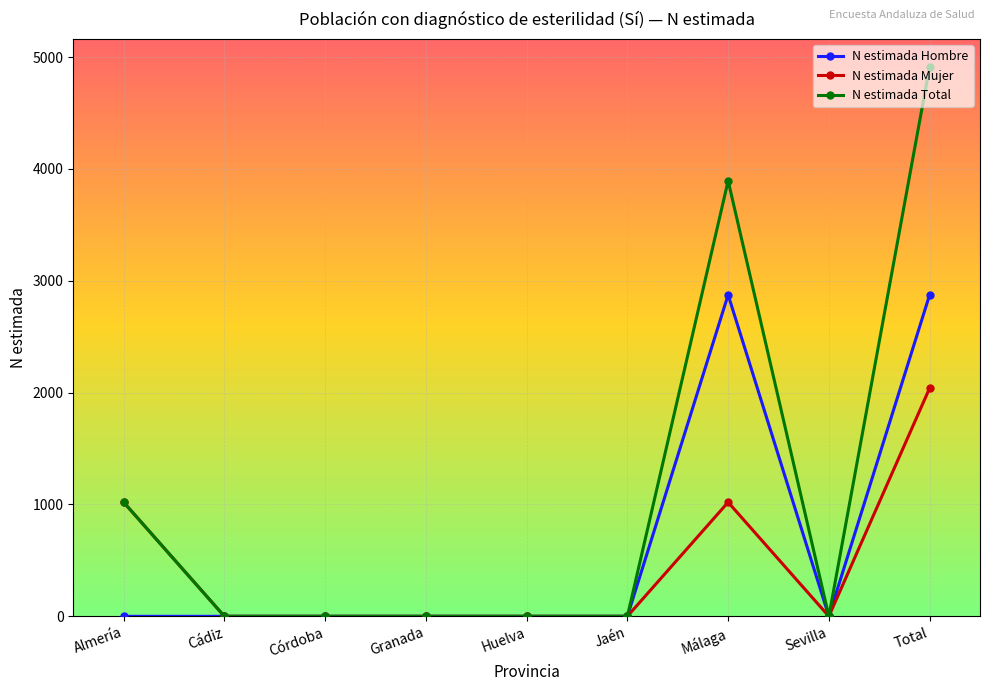

List the series in order of their peak value, lowest first.

N estimada Mujer, N estimada Hombre, N estimada Total